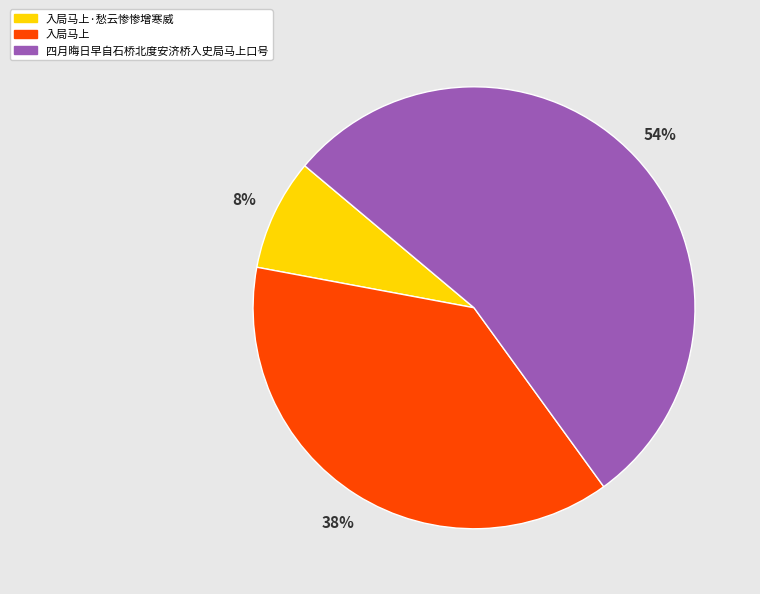

True or false: 入局马上·愁云惨惨增寒威 accounts for 8% of the total.

True